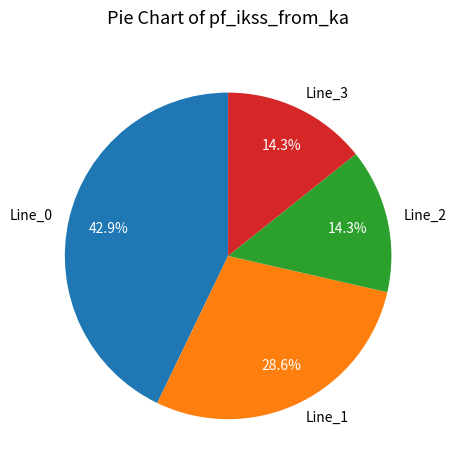

Is it true that Line_1 is 29% of the pie?

True